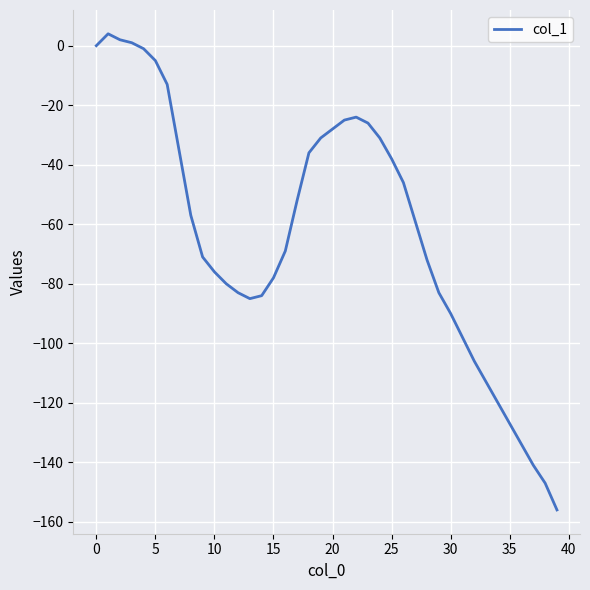

What is the difference between the maximum and minimum values?

160